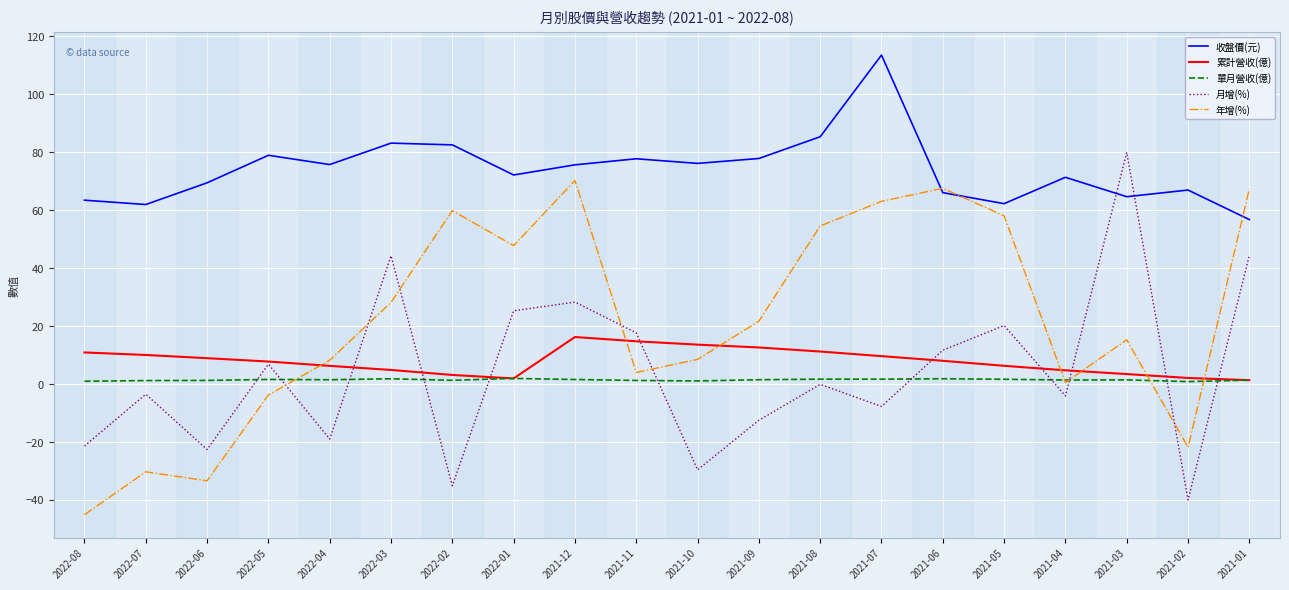

The value of 月增(%) at 2021-06 is 17.2. True or false?

False